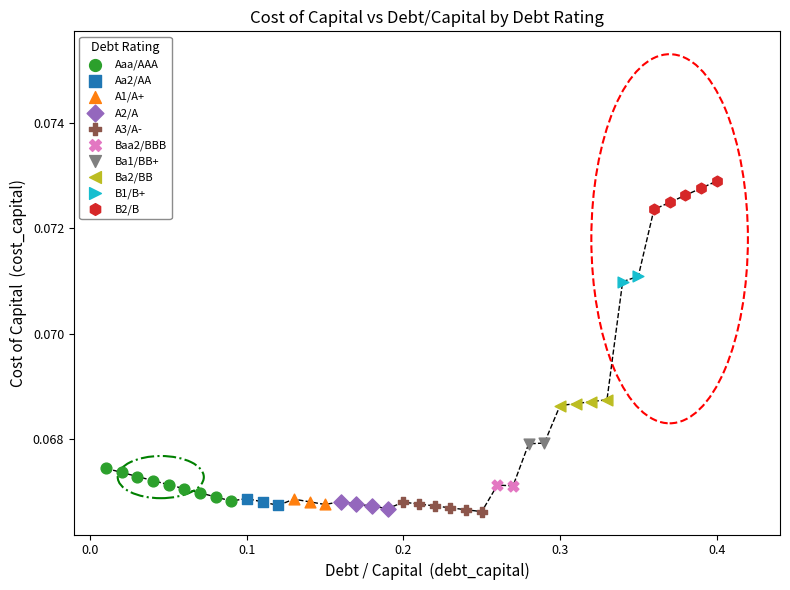

What are all the series names shown in the legend?

Aaa/AAA, Aa2/AA, A1/A+, A2/A, A3/A-, Baa2/BBB, Ba1/BB+, Ba2/BB, B1/B+, B2/B